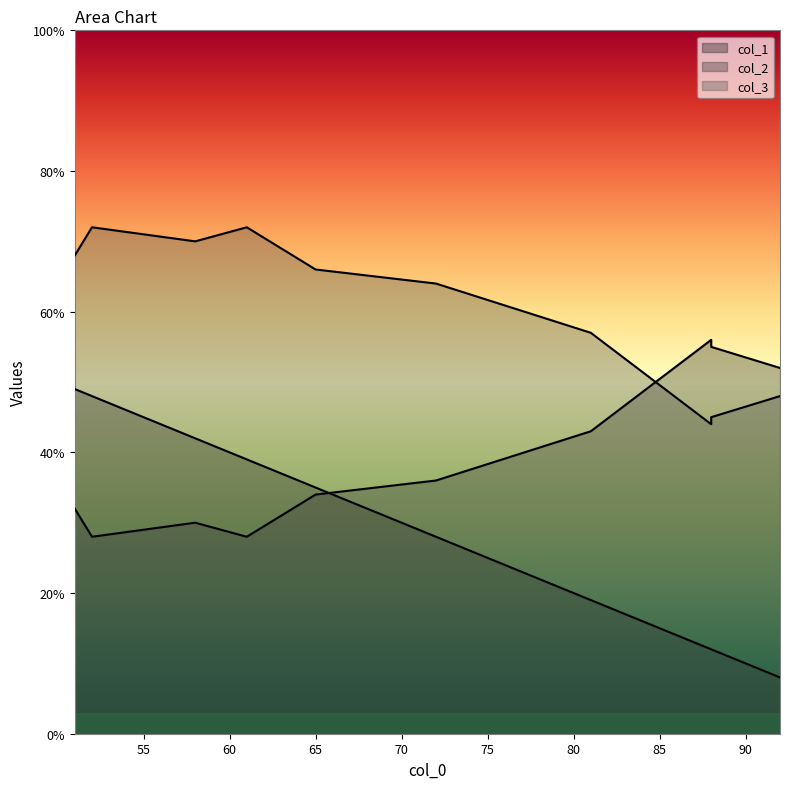

True or false: col_3 has more than 0 interior local peaks.

True